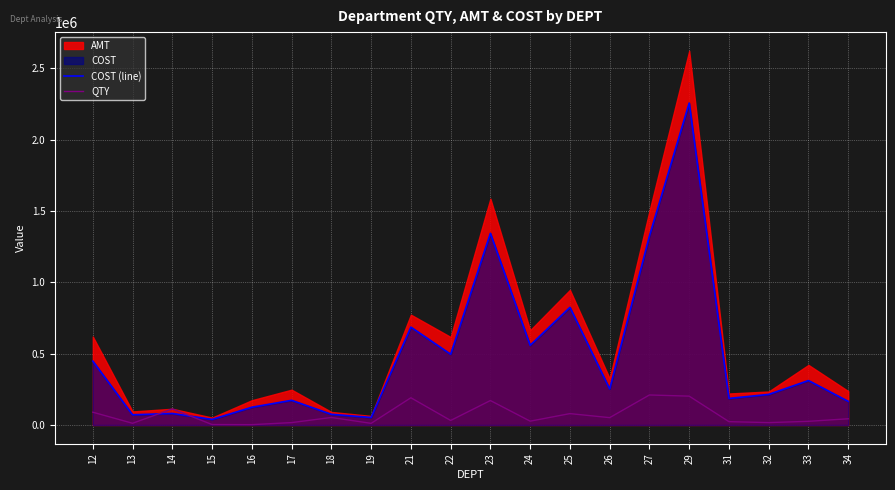

The value of COST (line) at 26 is 252597.1. True or false?

True